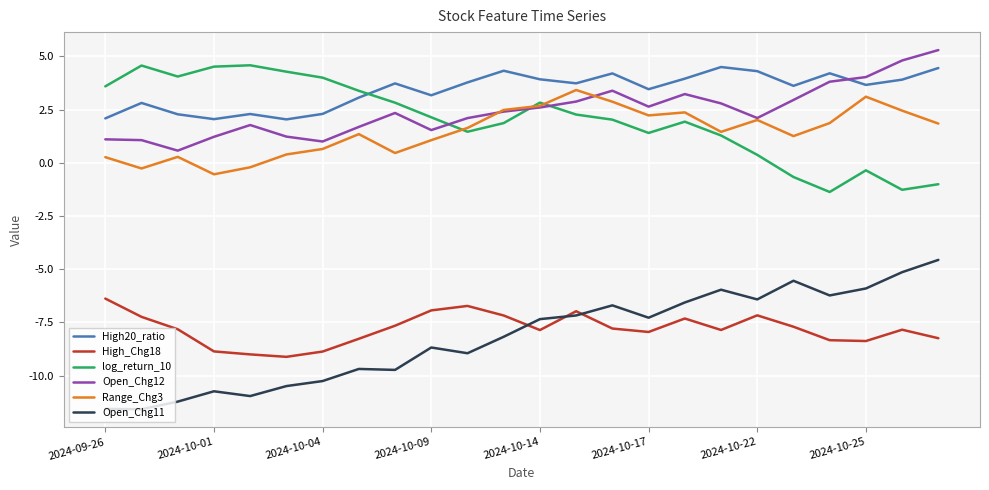

True or false: log_return_10 and High_Chg18 intersect in this chart.

False